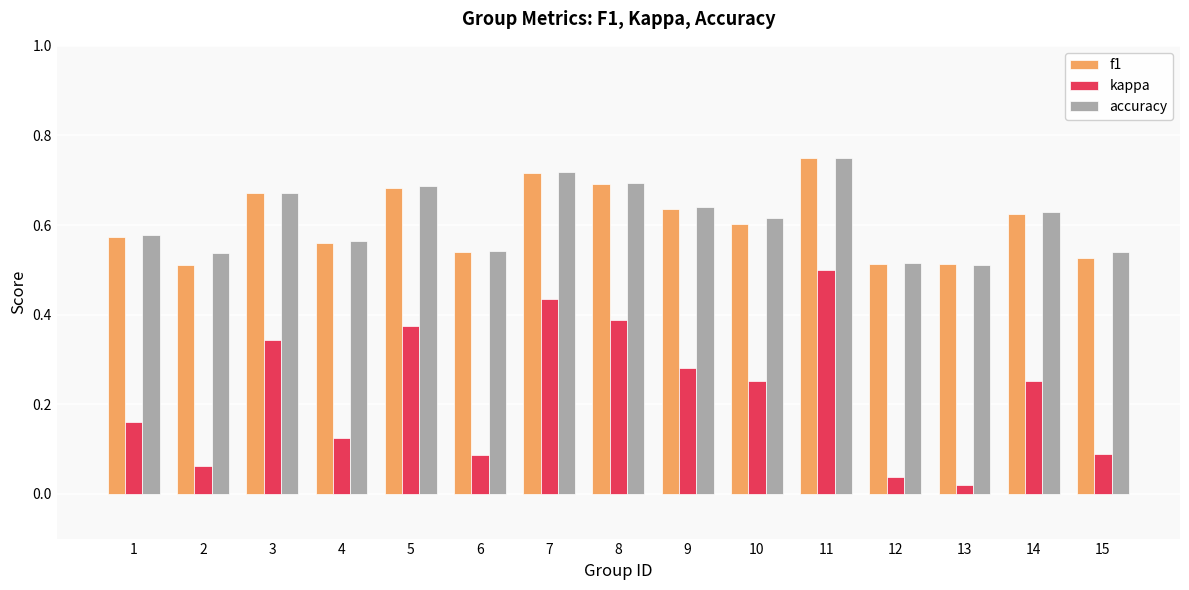

Which series has the widest spread of values?

kappa